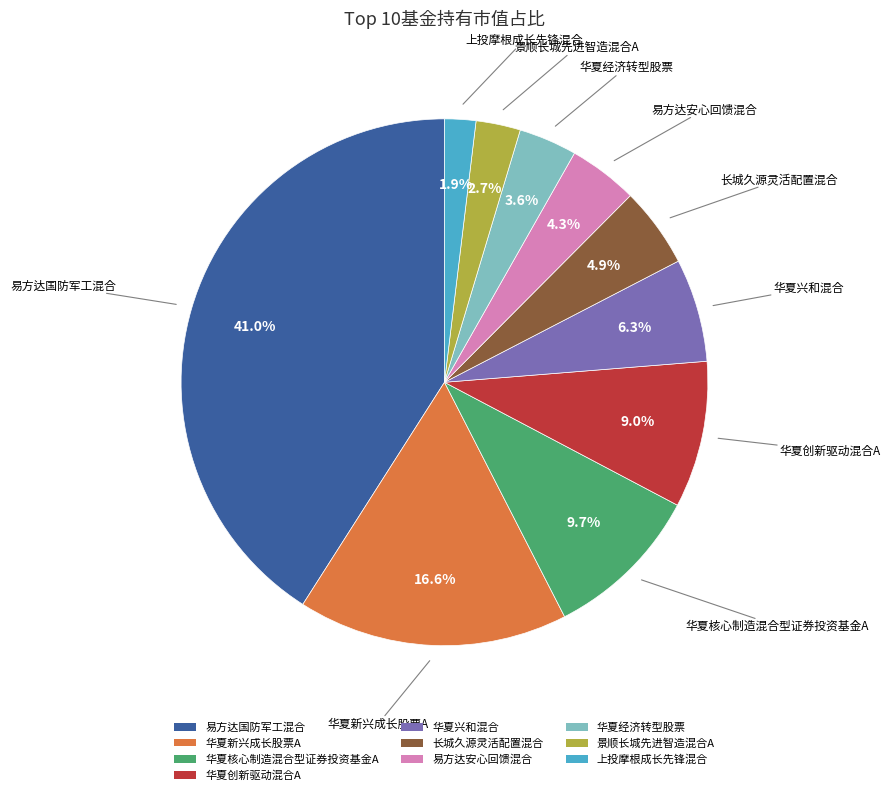

How many segments does this pie chart have?

10